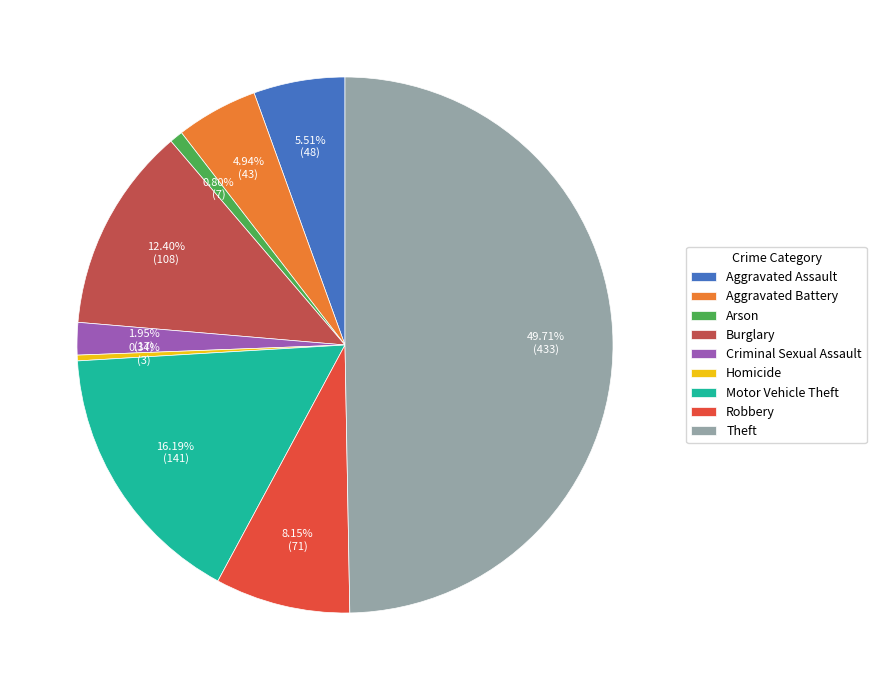

Count the number of slices in the pie.

9